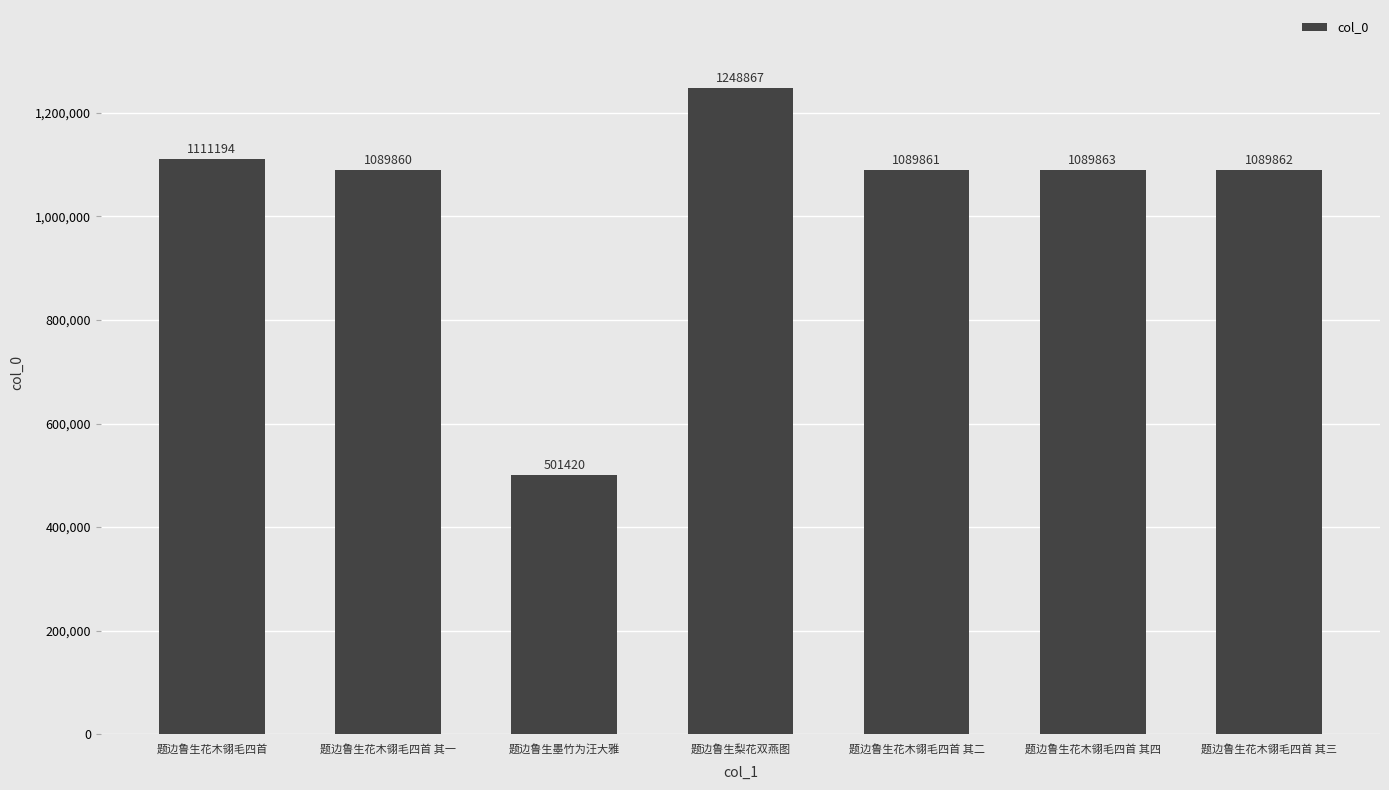

What is the maximum value shown in the chart?

1248867